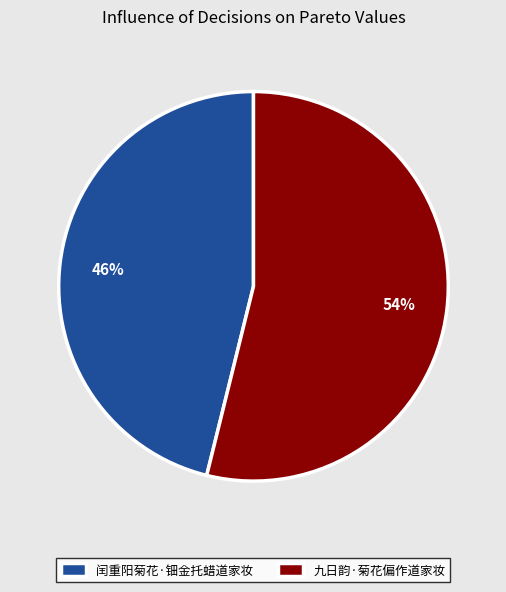

Count the number of slices in the pie.

2